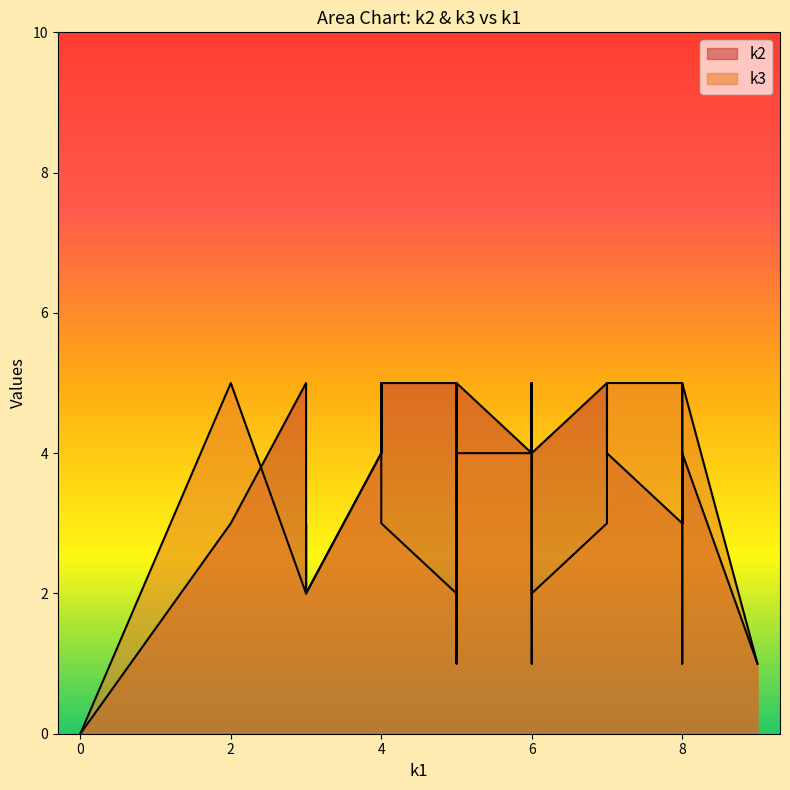

Which series ends up on top after the final intersection of k2 and k3?

k3